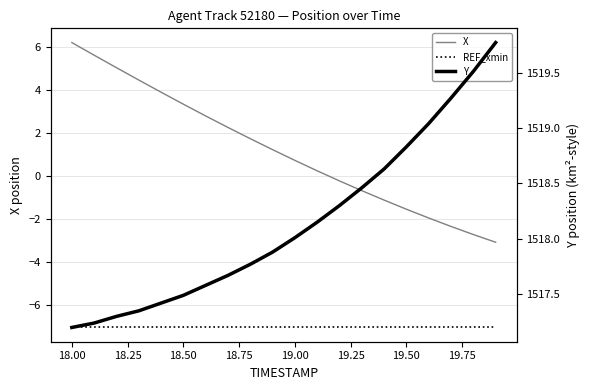

List the series in order of their peak value, lowest first.

REF_xmin, X, Y